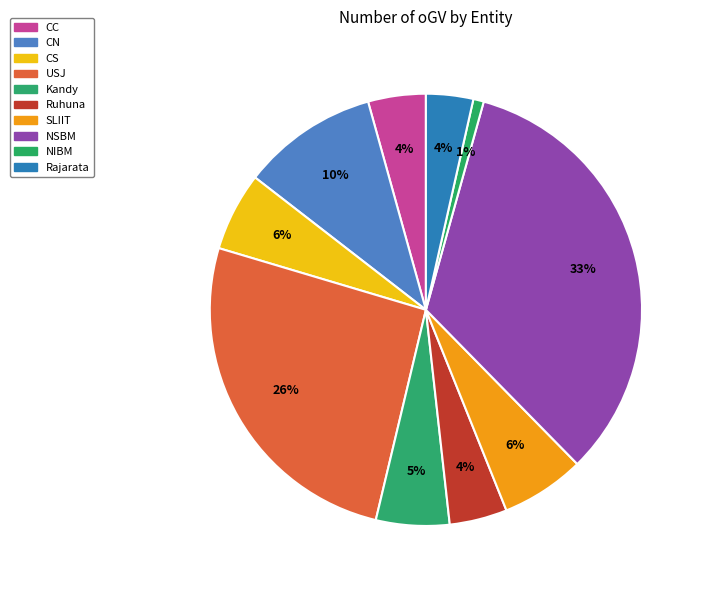

Count the number of slices in the pie.

10